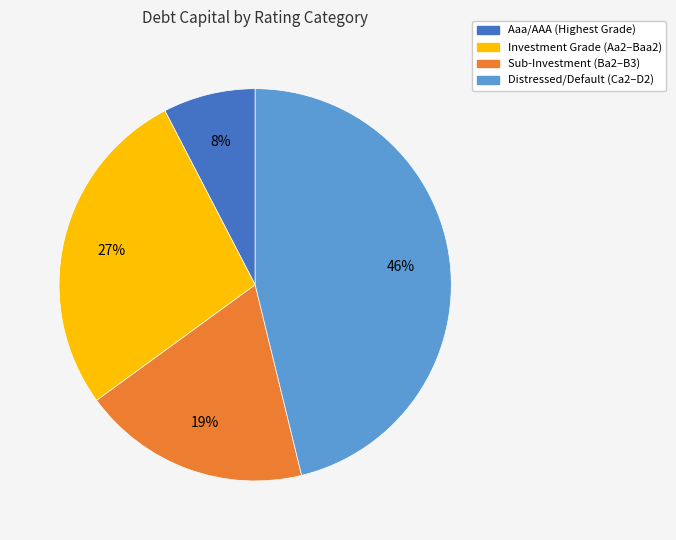

To the nearest percent, what is the average slice percentage?

25%